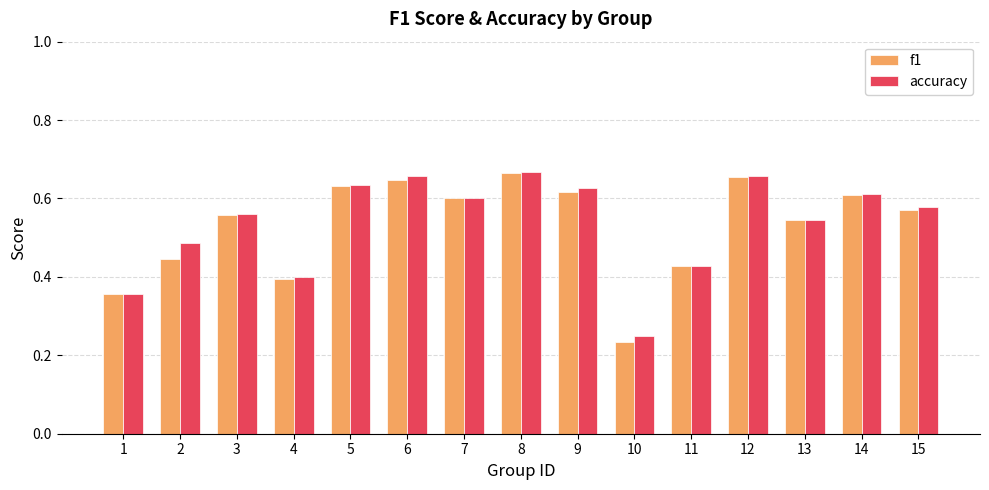

What is the difference between the f1 values at 1 and 5?

0.3